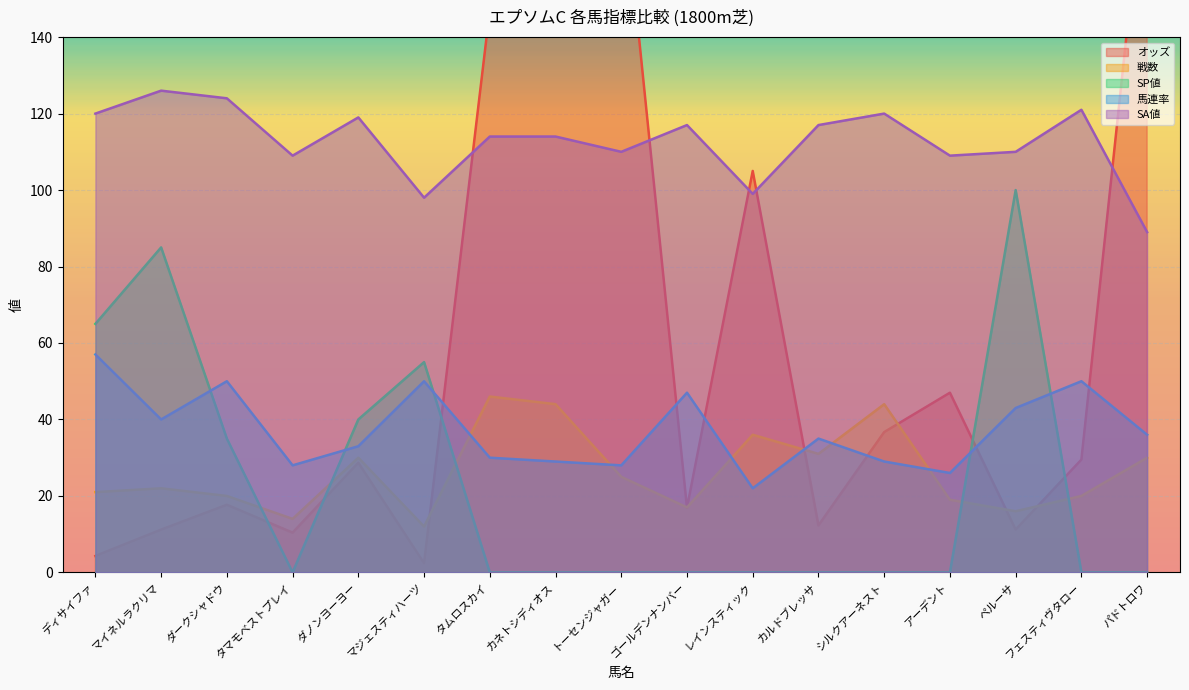

True or false: 馬連率 and 戦数 intersect in this chart.

True